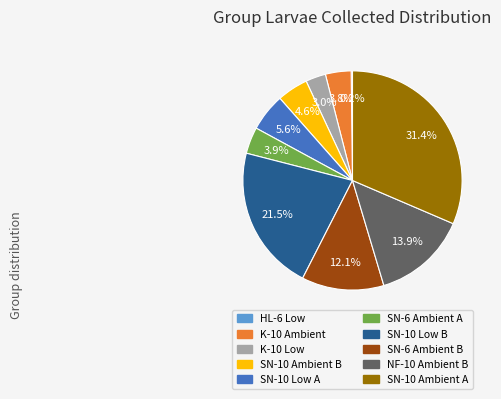

To the nearest percent, what portion does SN-10 Ambient B represent?

5%